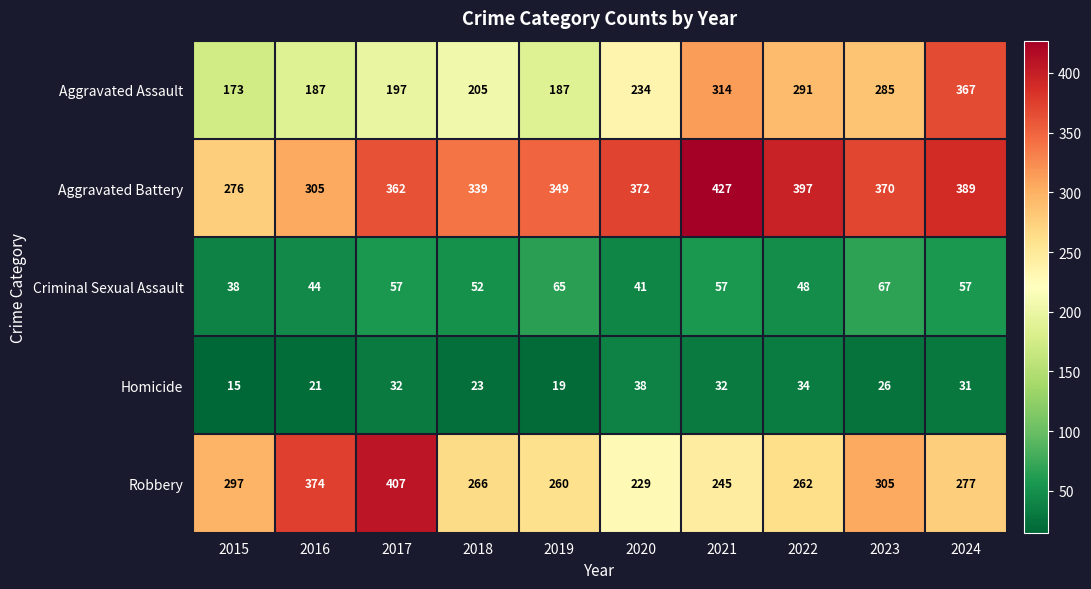

Which series has the widest spread of values?

Aggravated Assault